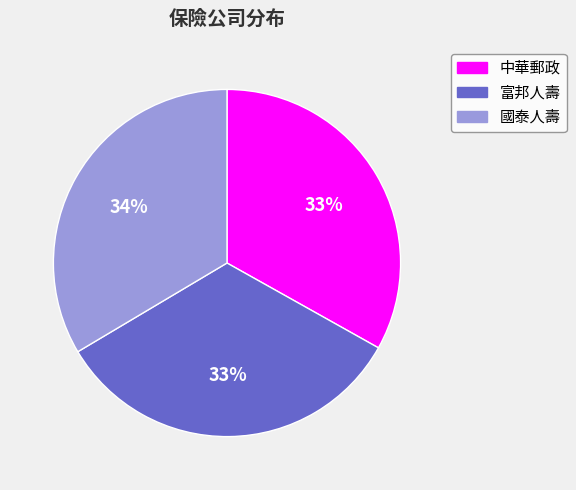

Does 中華郵政 represent more than half of the total?

No